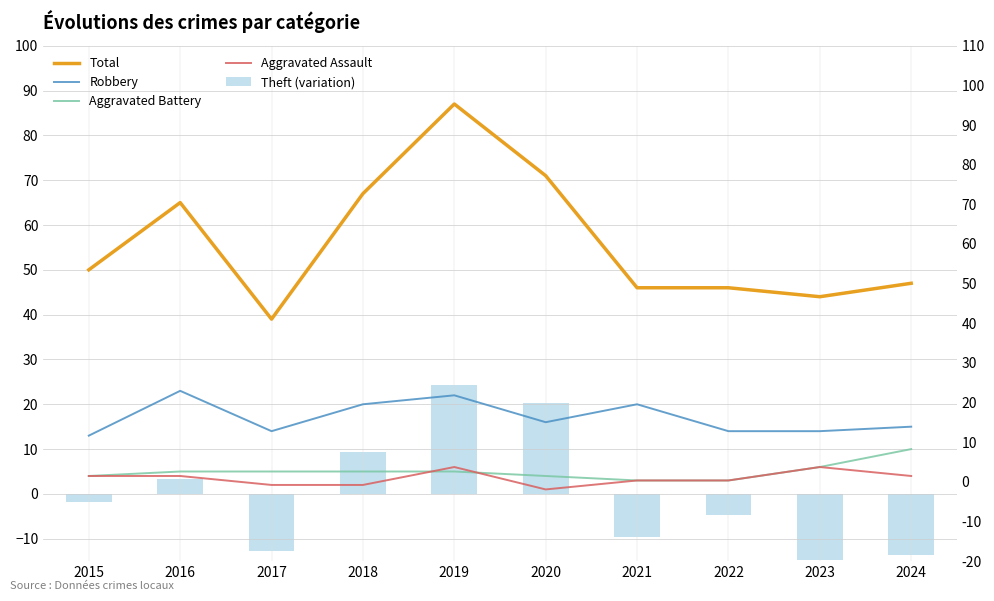

How many values in the Theft (variation) series are below -1?

6